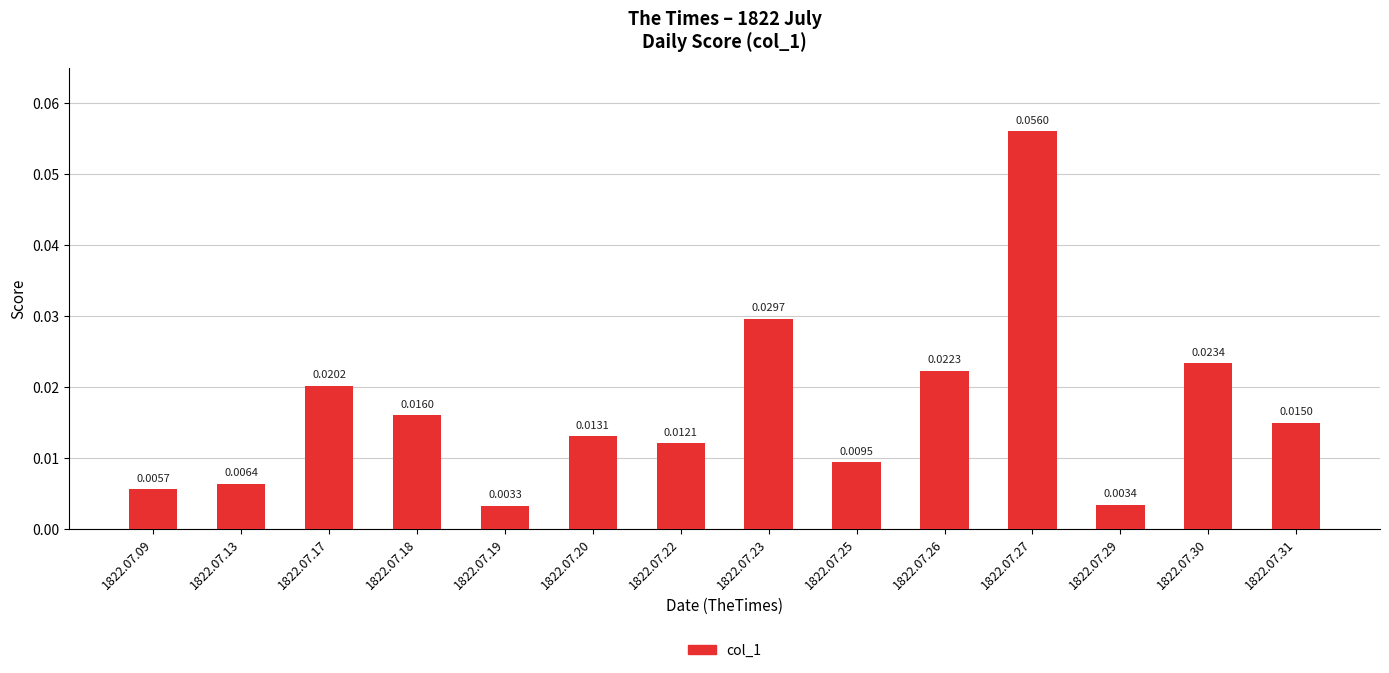

Are the bars horizontal?

No